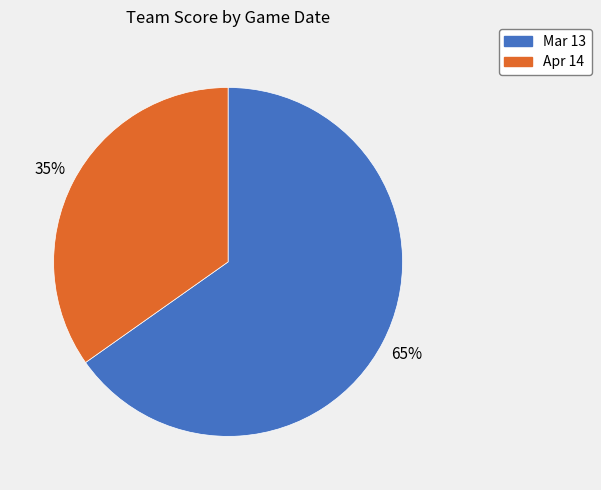

True or false: Mar 13 accounts for 65% of the total.

True